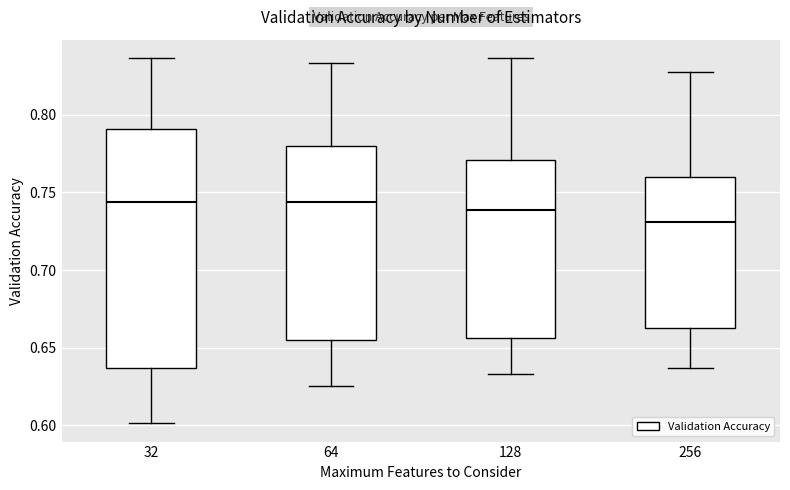

Which box is the tallest, from its lower edge to its upper edge?

32